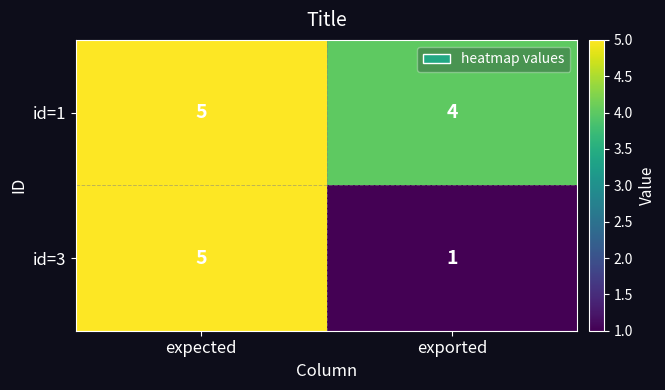

What is the average value of the id=3 series?

3